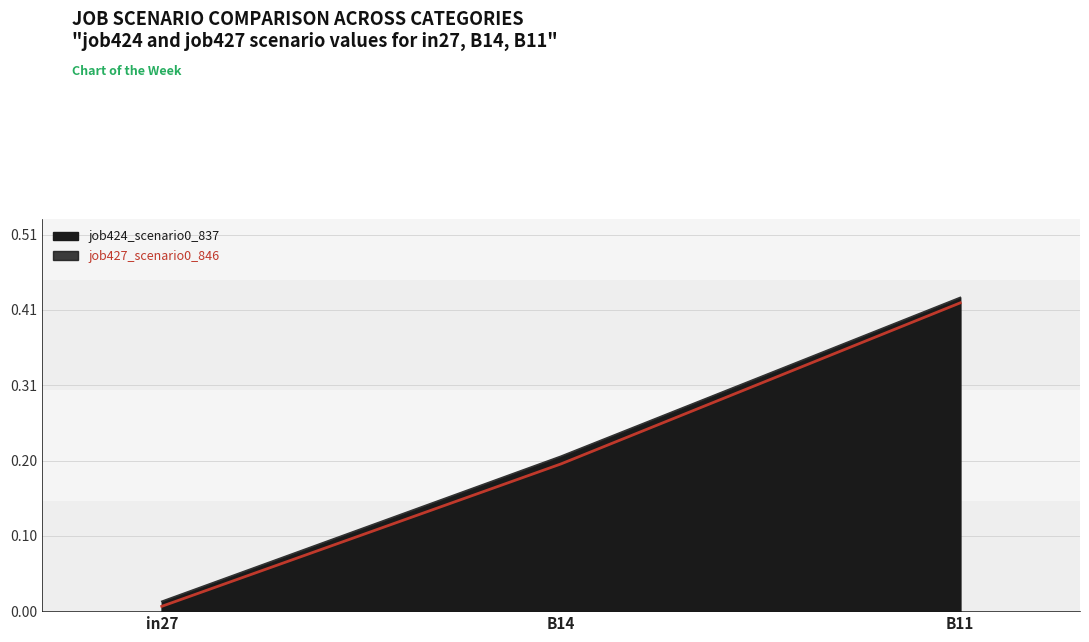

True or false: job424_scenario0_837 line has a value of 0.1 at B11.

False